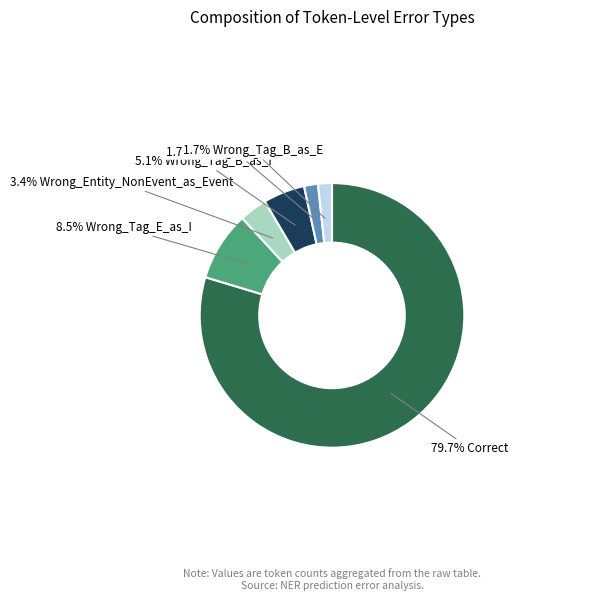

Is there any slice that represents more than half of the pie?

Yes